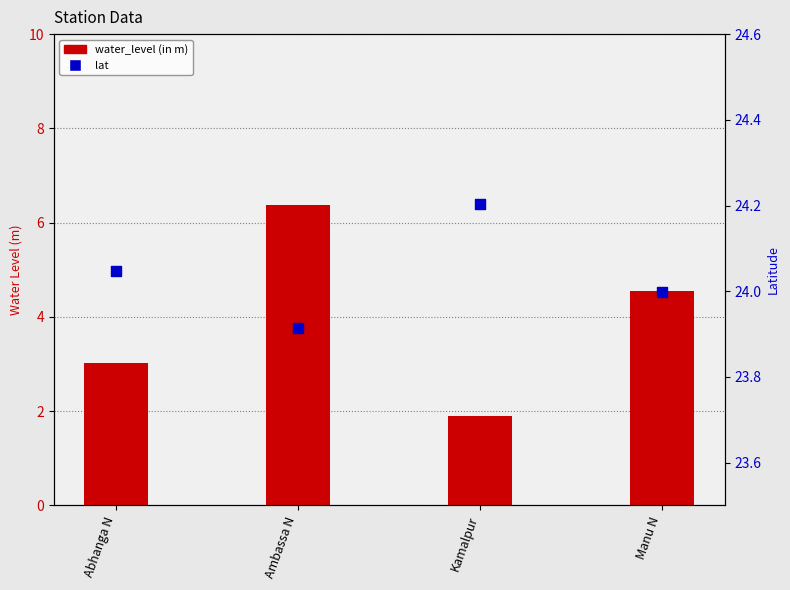

At which category is the sum across all series the highest?

Ambassa N